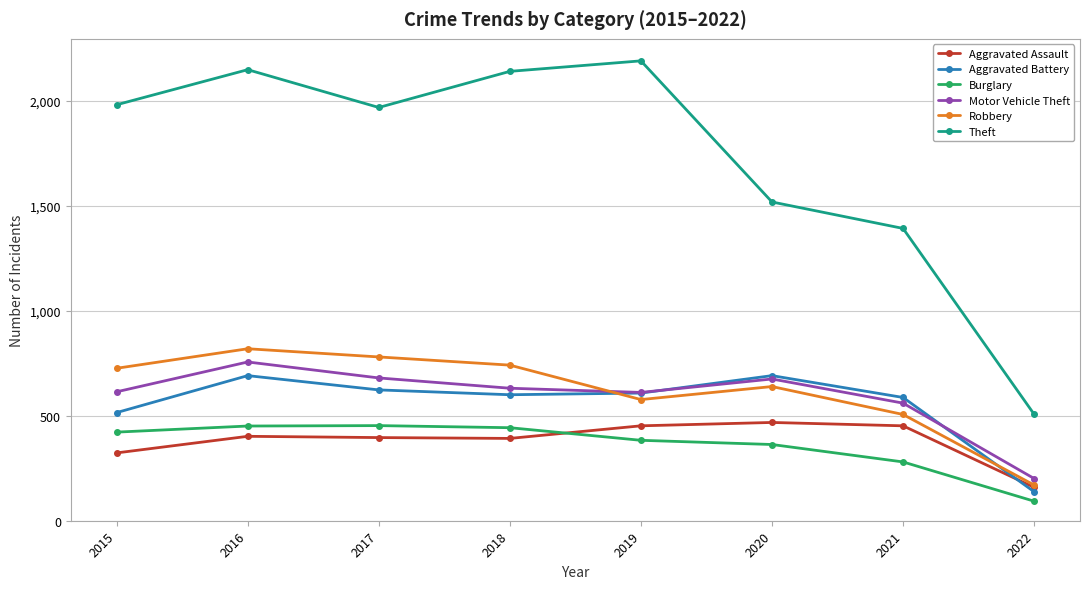

At which category is the sum across all series the highest?

2016